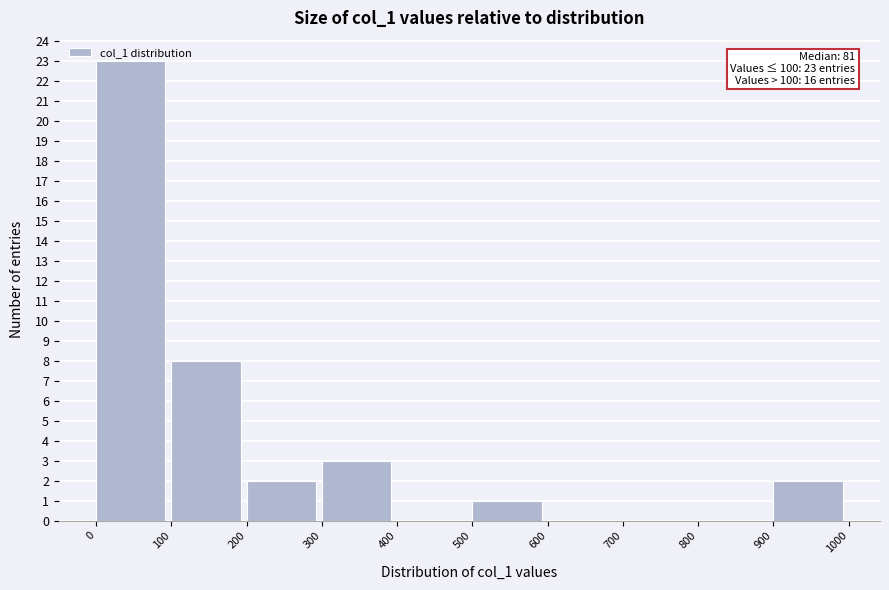

Which range on the x-axis has the tallest bar?

0 to 100